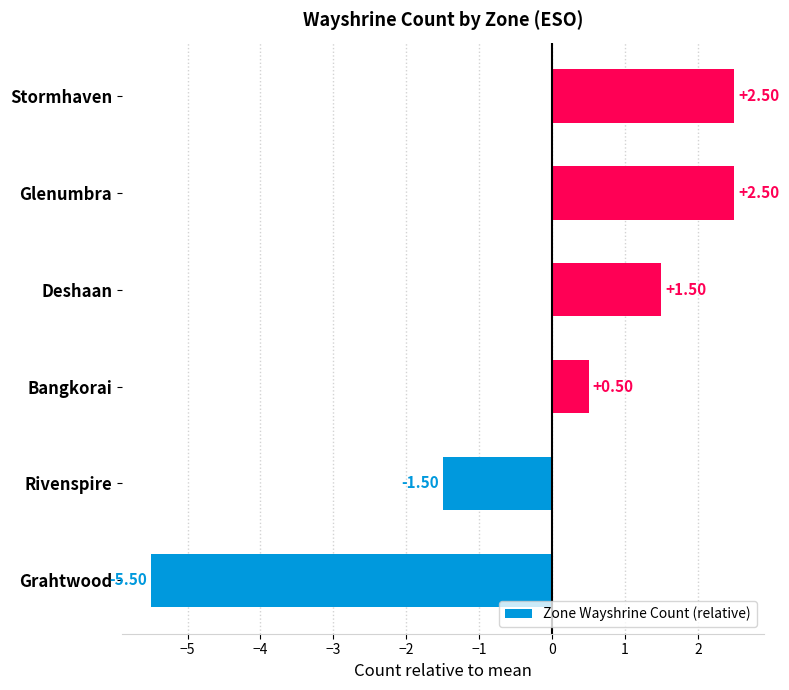

Which category has the lowest value across all series?

Grahtwood